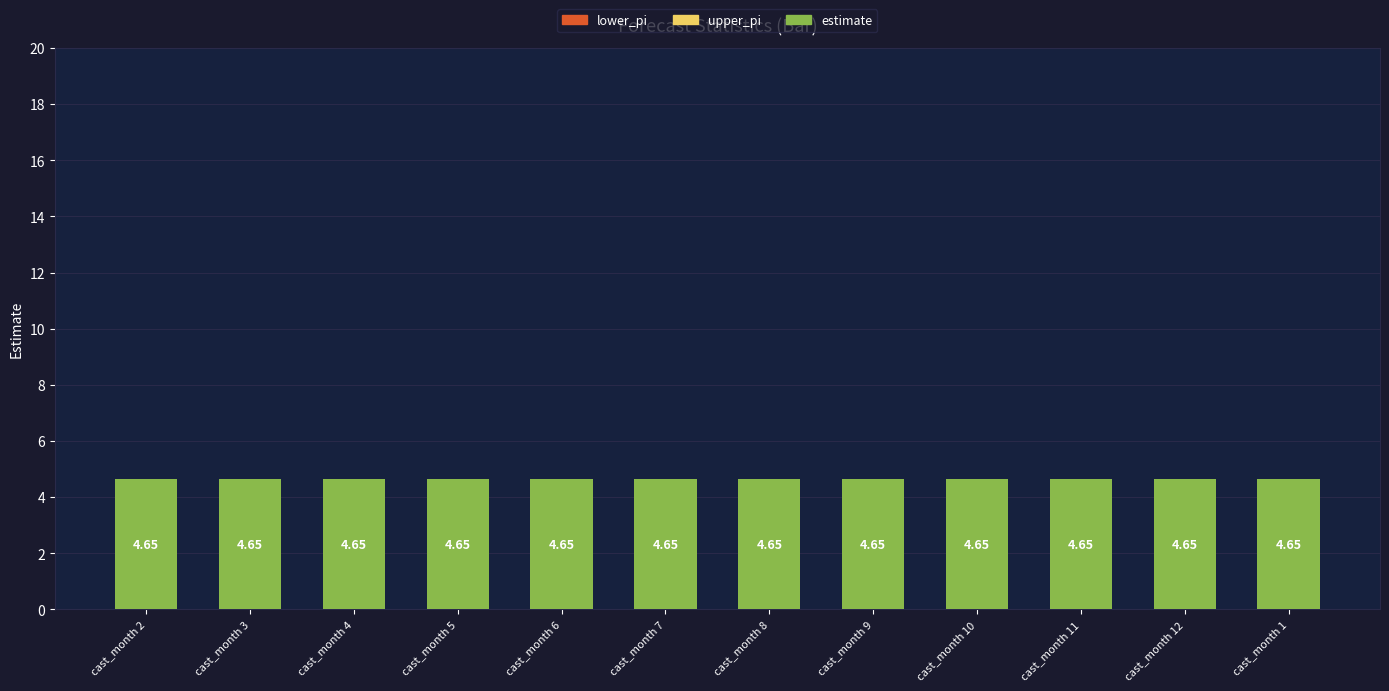

At which label does lower_pi reach its peak?

2